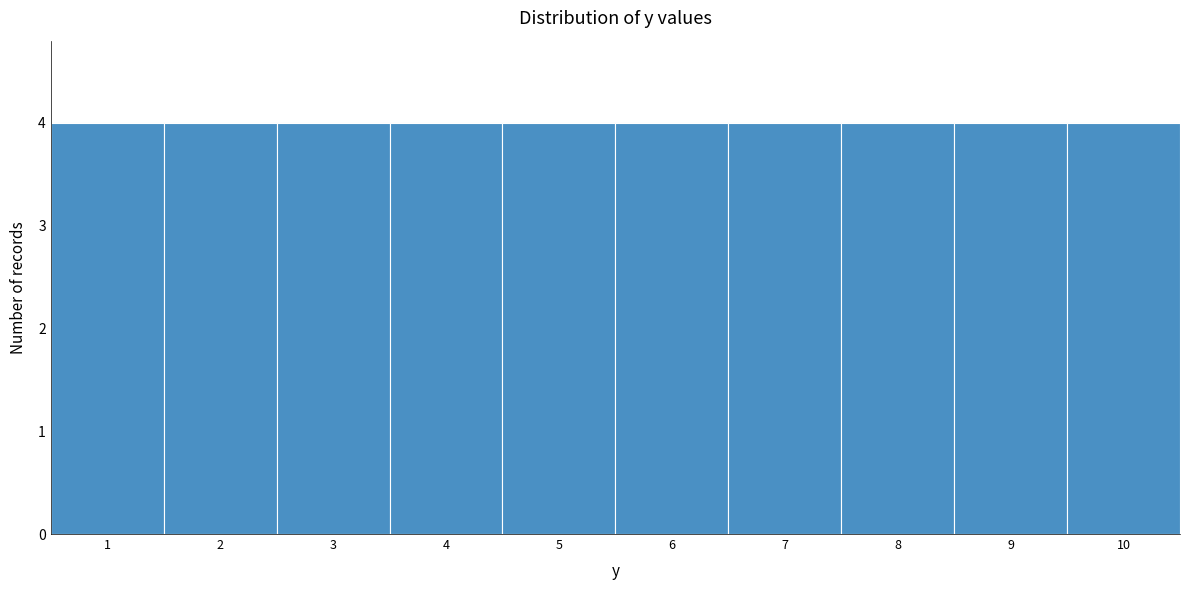

How tall is the bar that spans 8.5 to 9.5 on the x-axis? The values are not printed on the chart, so give them approximately, as read against the axis.

4